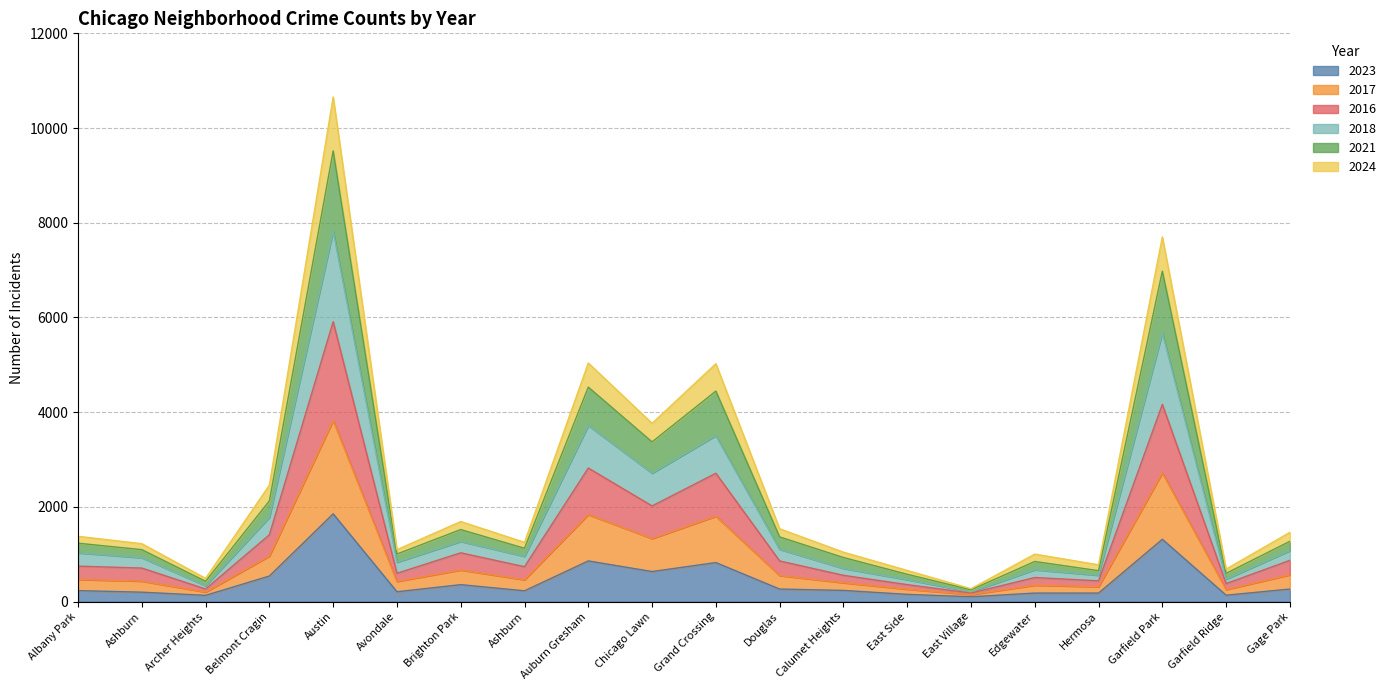

What is the difference between the 2016 values at Calumet Heights and Ashburn?

153